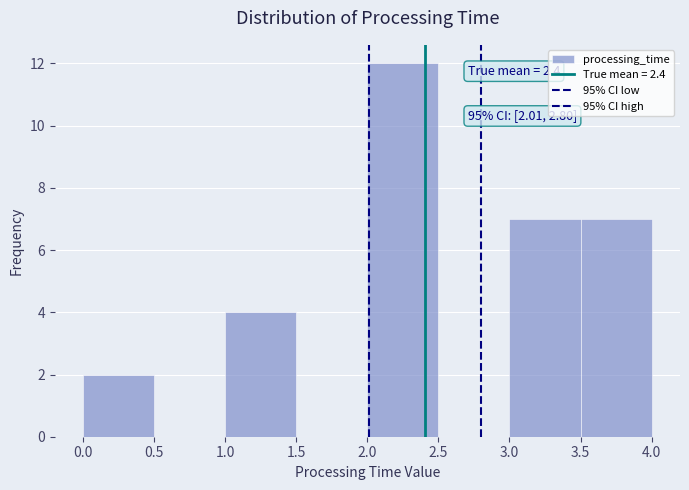

Over which range of the x-axis is the bar tallest?

2.0 to 2.5